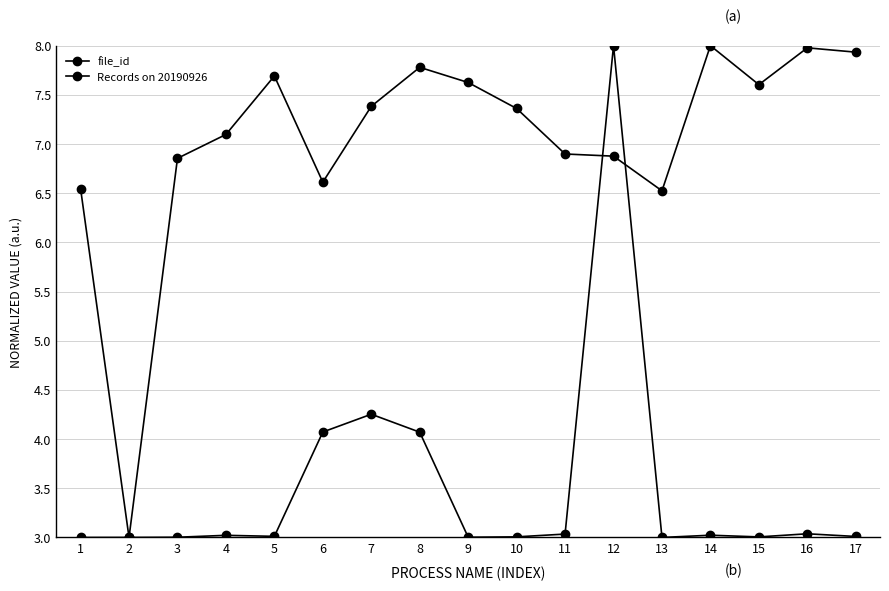

Which series has the largest range (max minus min)?

file_id